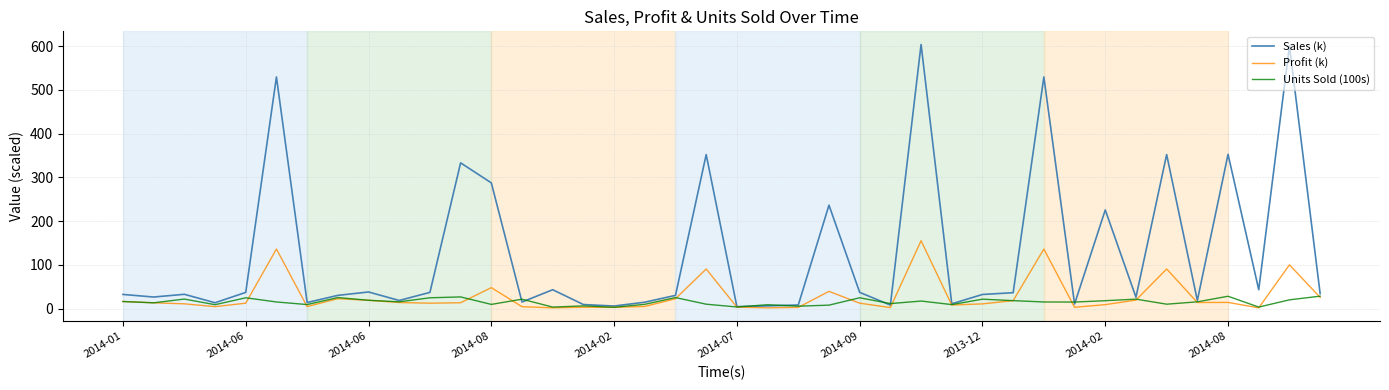

What is the difference between the maximum and minimum values in the Profit (k) series?

153.5